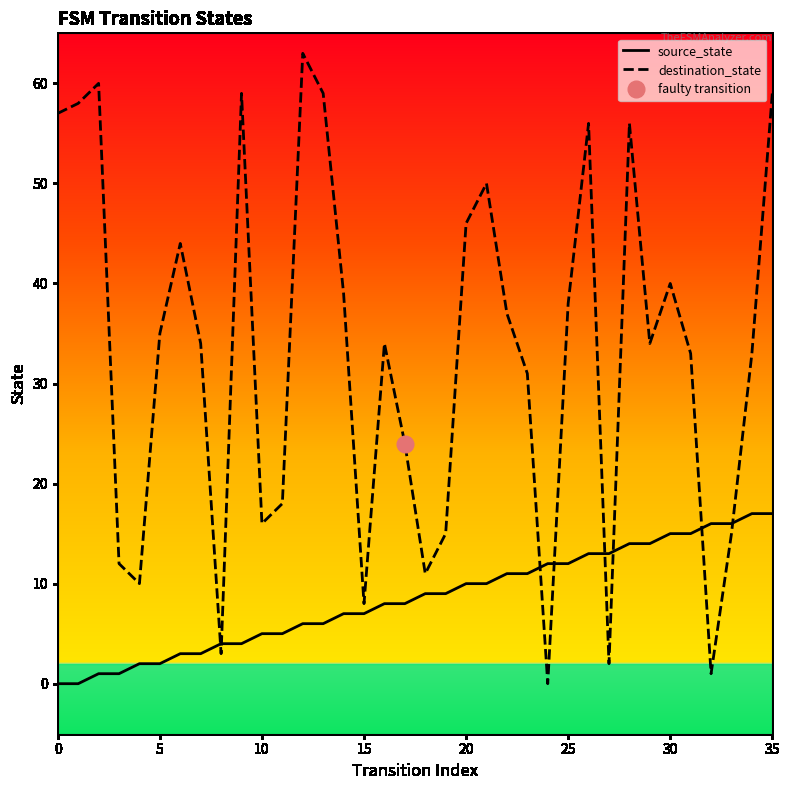

In destination_state, how many points are higher than both neighbors (excluding endpoints)?

9